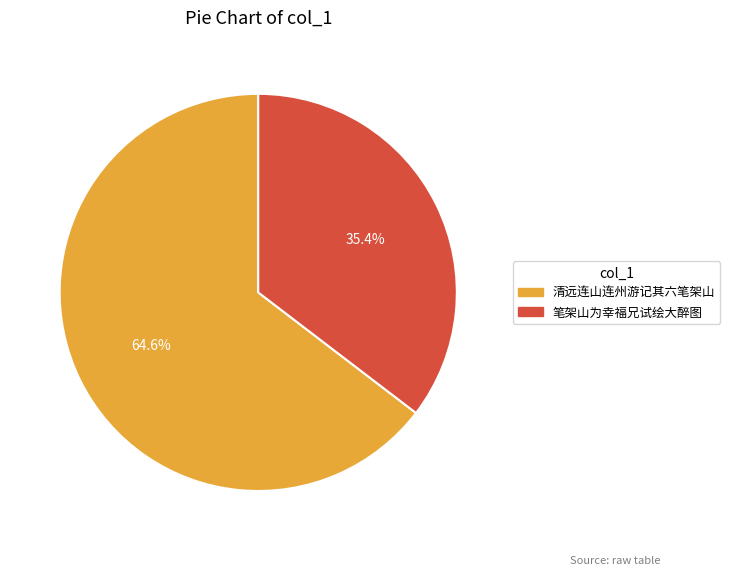

What percentage do 笔架山为幸福兄试绘大醉图 and 清远连山连州游记其六笔架山 together represent?

100.0%